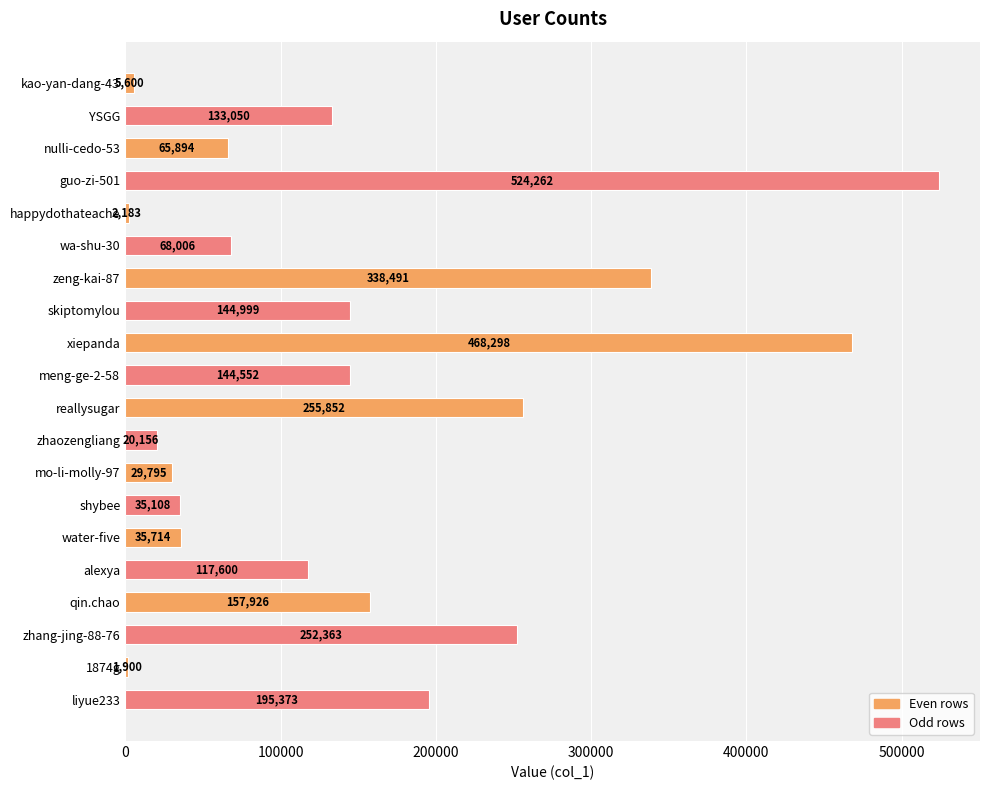

Approximately how many times larger is the value at qin.chao compared to zeng-kai-87?

0.5